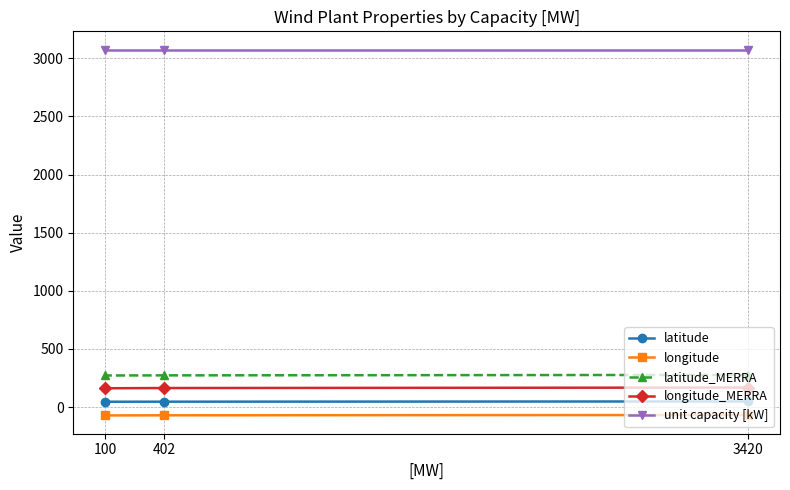

Is this an area chart (filled region under the line)?

No